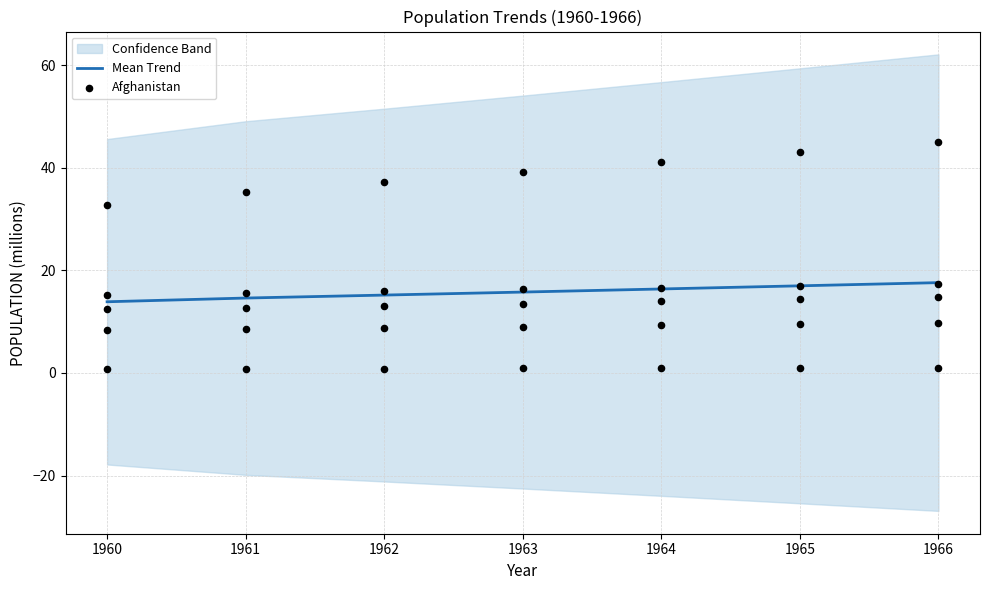

Is it true that Mean Trend equals 28.8 at 1965?

False